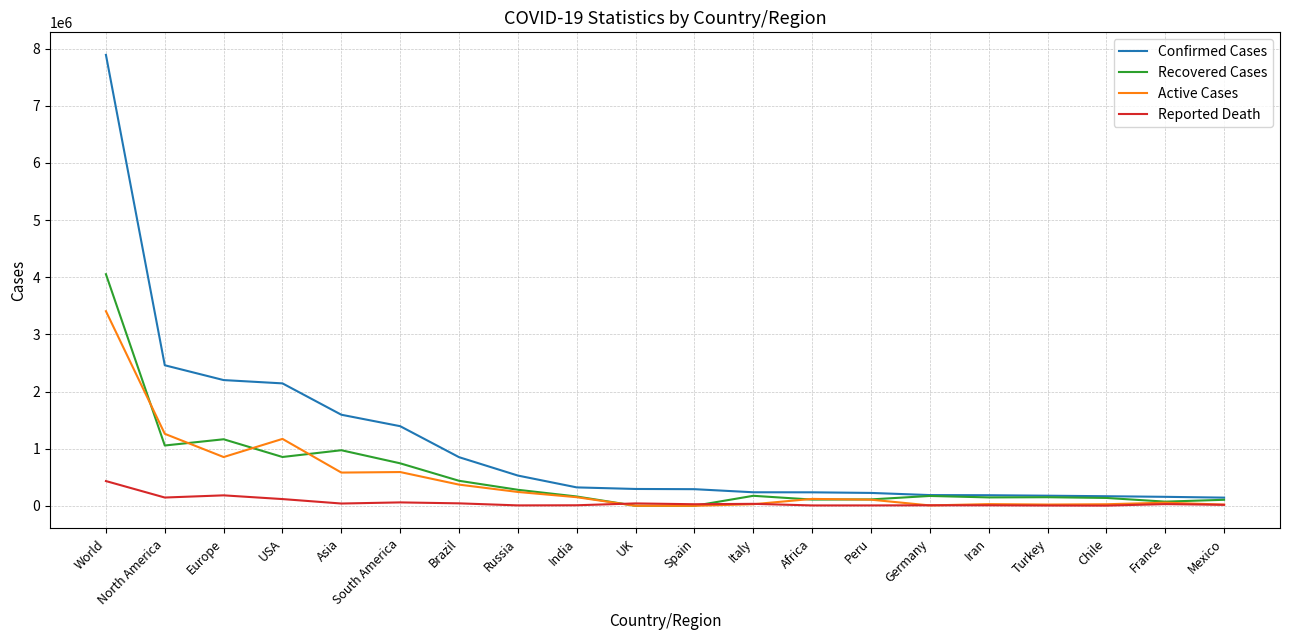

Where is Active Cases nearest to the value 1702841?

North America